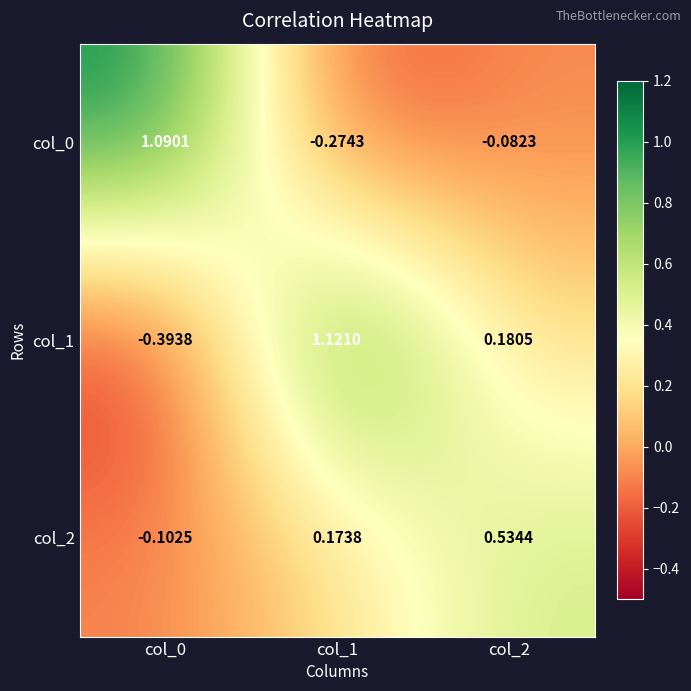

Is the value of col_1 at col_1 greater than the value of col_0 at col_2?

Yes